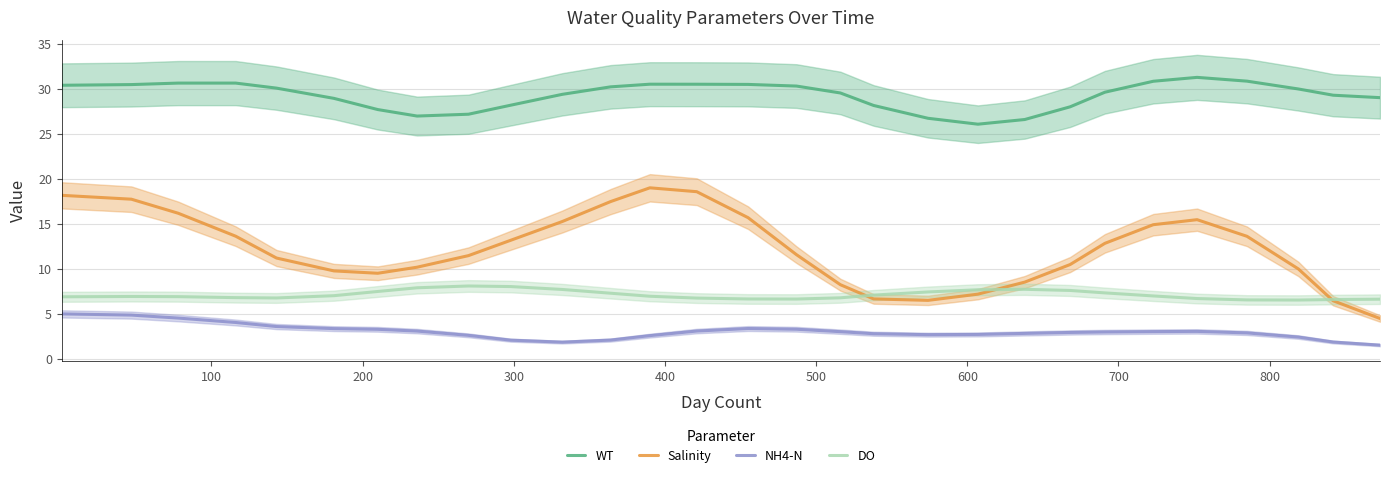

What is the minimum value for WT?

26.1